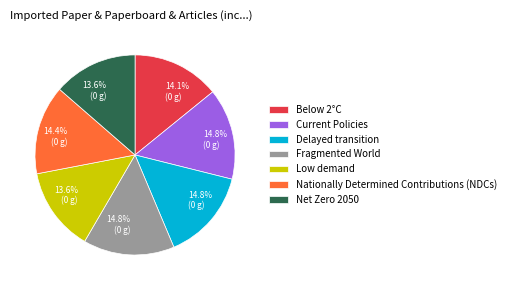

How many slices are in this pie chart?

7